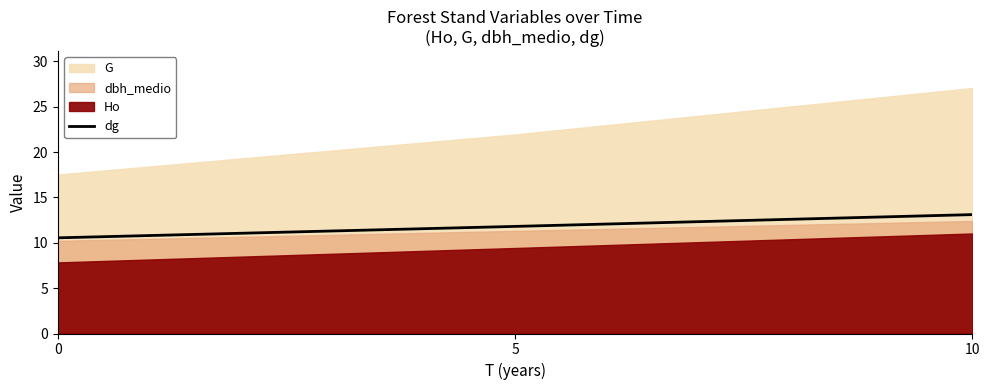

Rank the categories by value from highest to lowest.

10, 5, 0